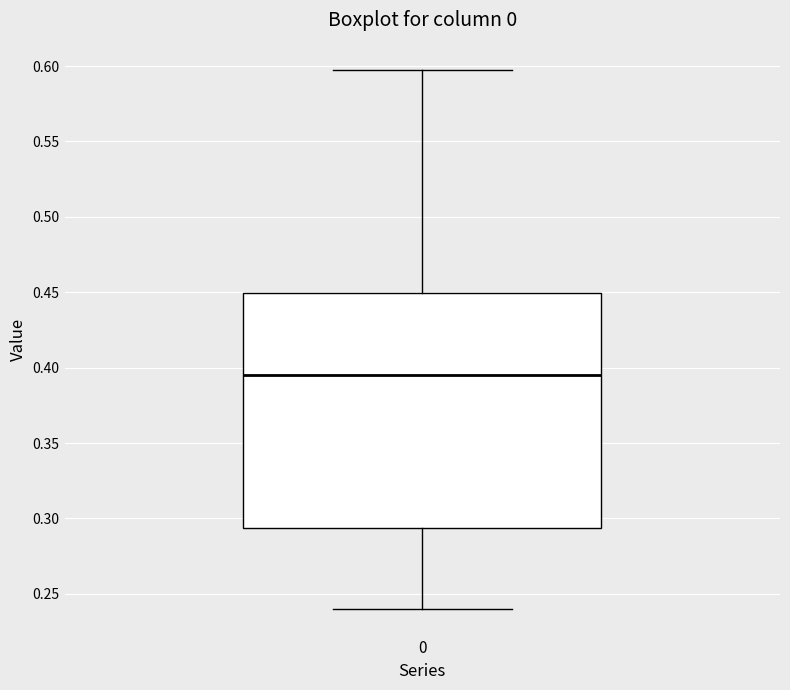

Read this box plot against the y-axis: the position of the median line, the range covered by the box, and the ends of both whiskers. The values are not printed on the chart, so give them approximately, as read against the axis.

median 0.395, box 0.295 to 0.450, whiskers 0.240 to 0.600